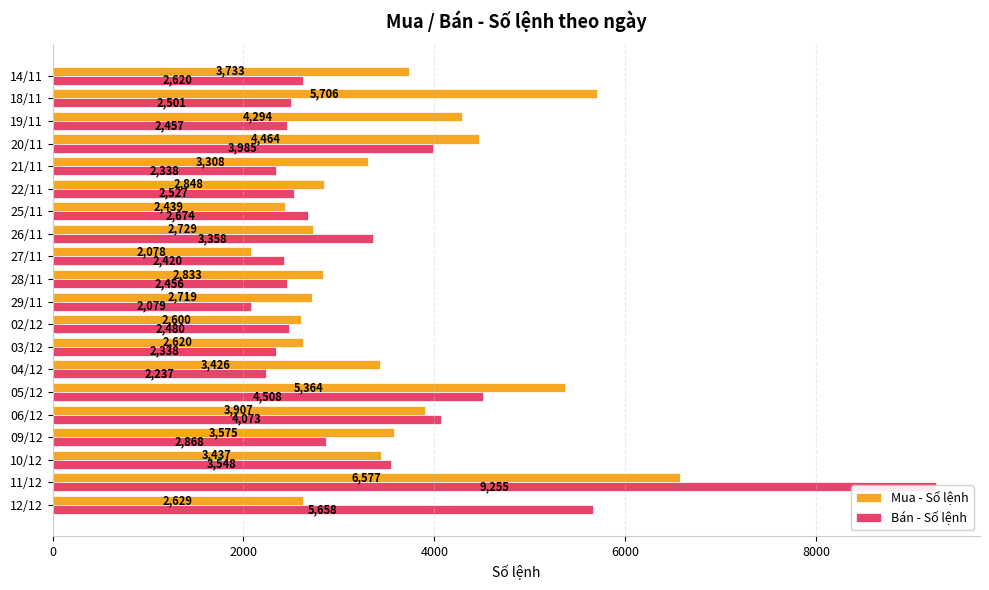

What is the maximum value shown in the chart?

9255